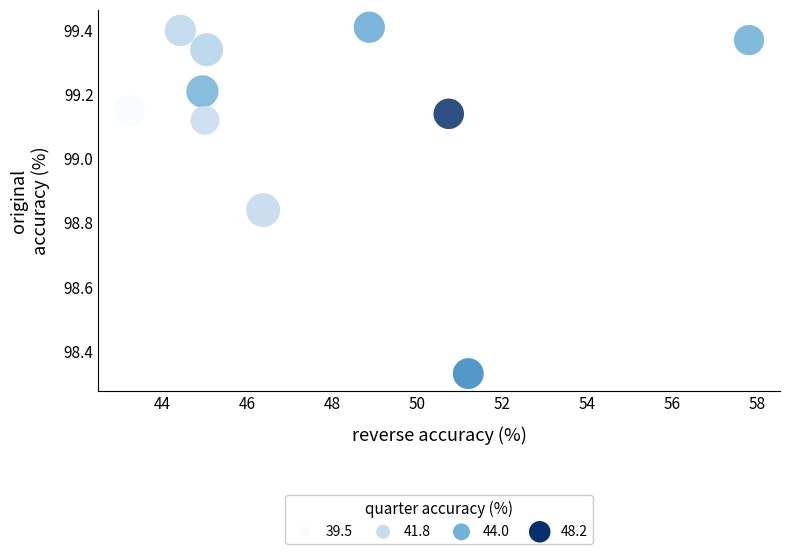

What is the range of X values (max minus min)?

14.6